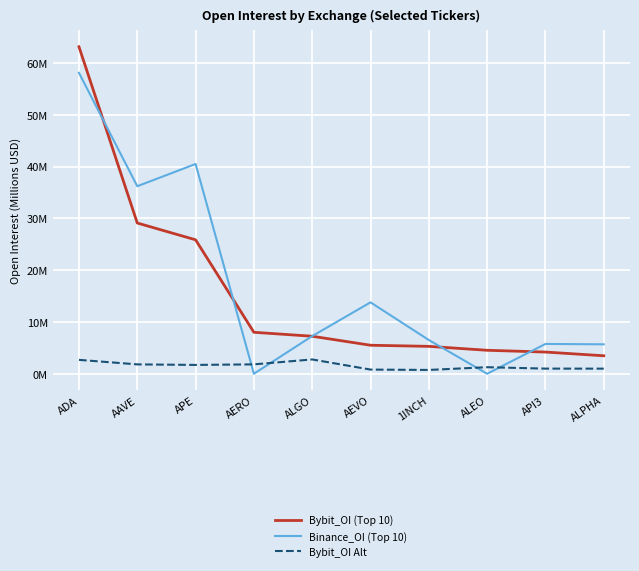

True or false: Bybit_OI Alt and Binance_OI (Top 10) intersect in this chart.

True